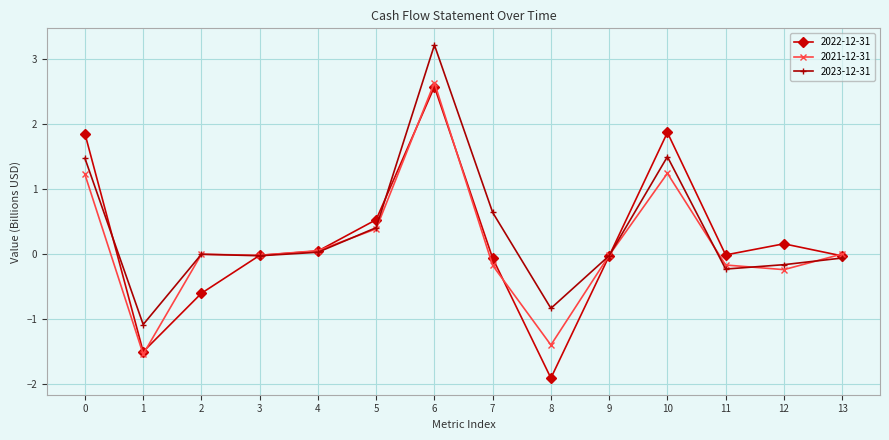

The value of 2023-12-31 at 0 is 1.5. True or false?

True